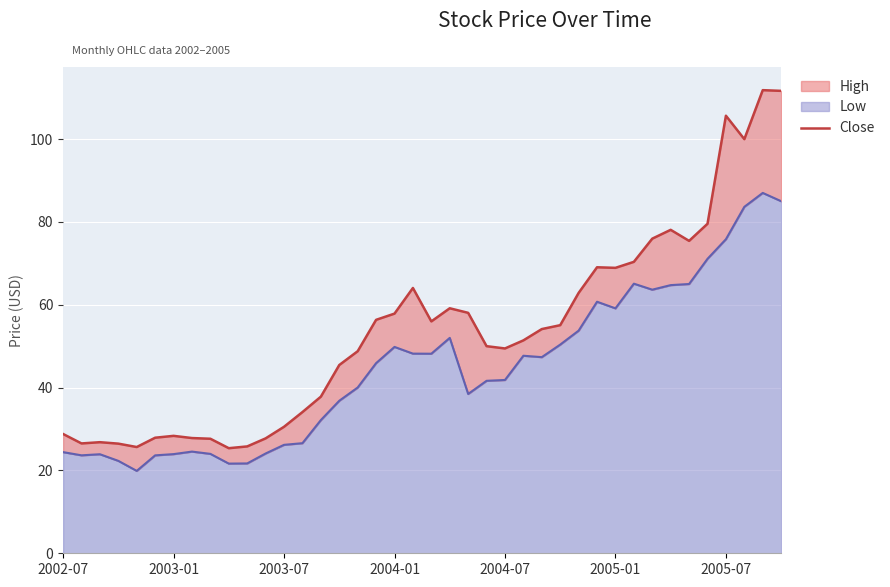

True or false: the data has more than 2 interior local peaks.

True